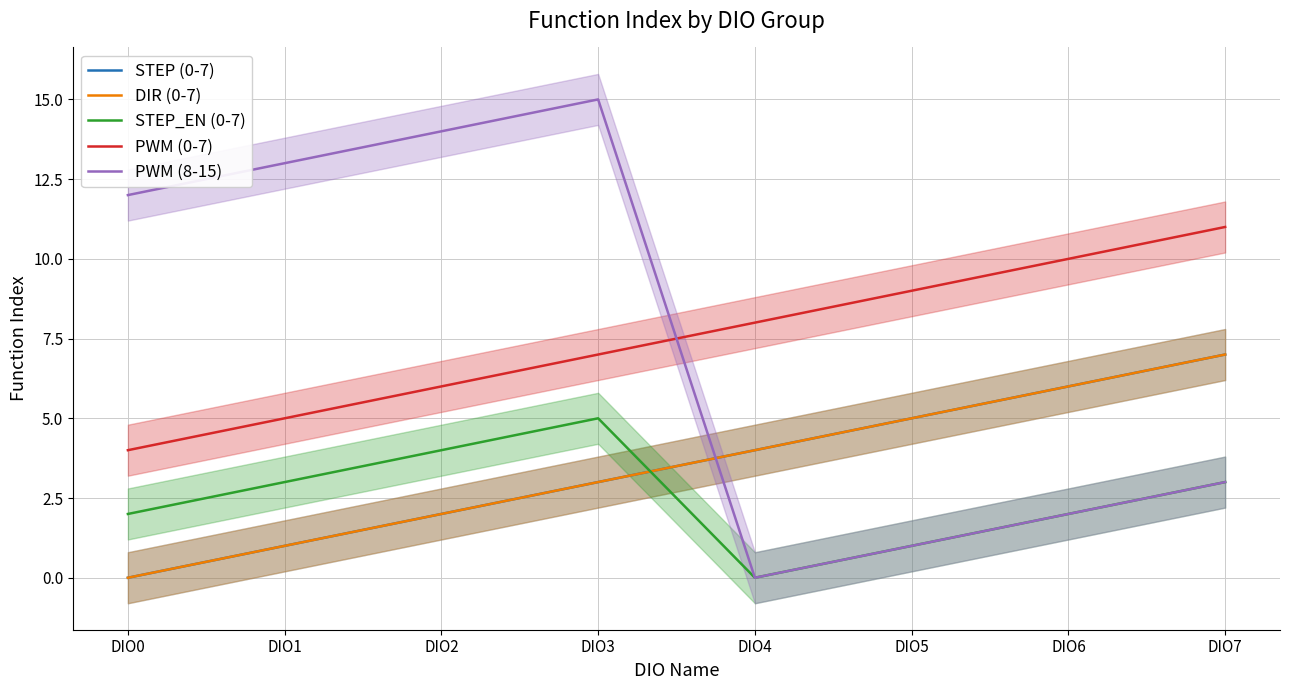

At how many categories does at least one series exceed 14?

1